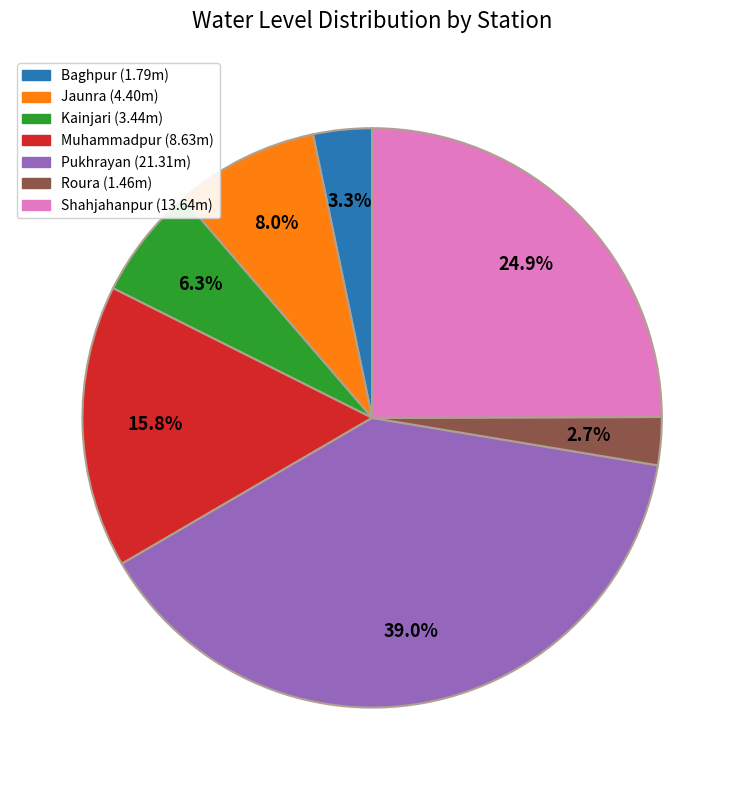

To the nearest percent, what portion does Muhammadpur represent?

16%